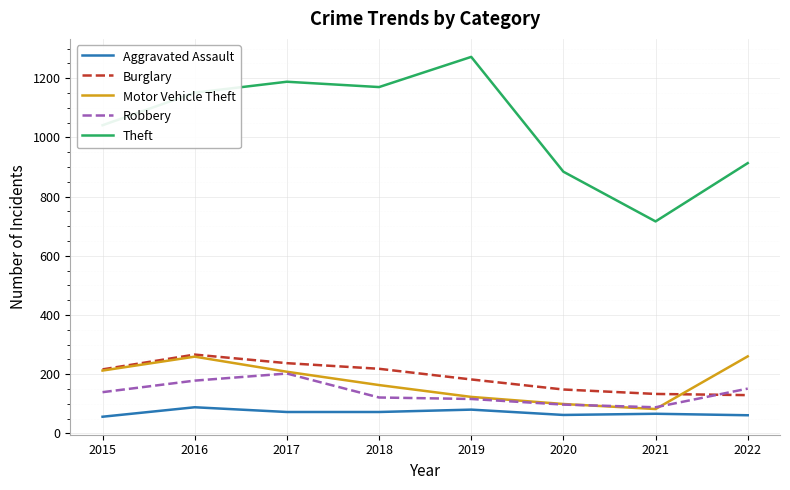

What is the lowest value of the Aggravated Assault series?

56